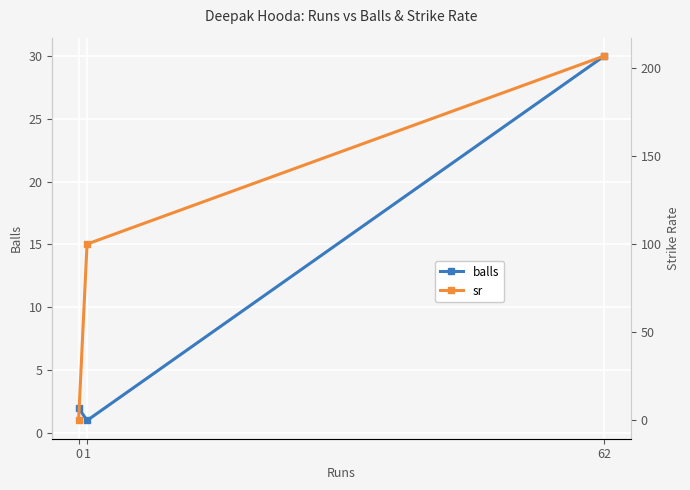

Rank the series at 62 from highest to lowest value.

sr, balls